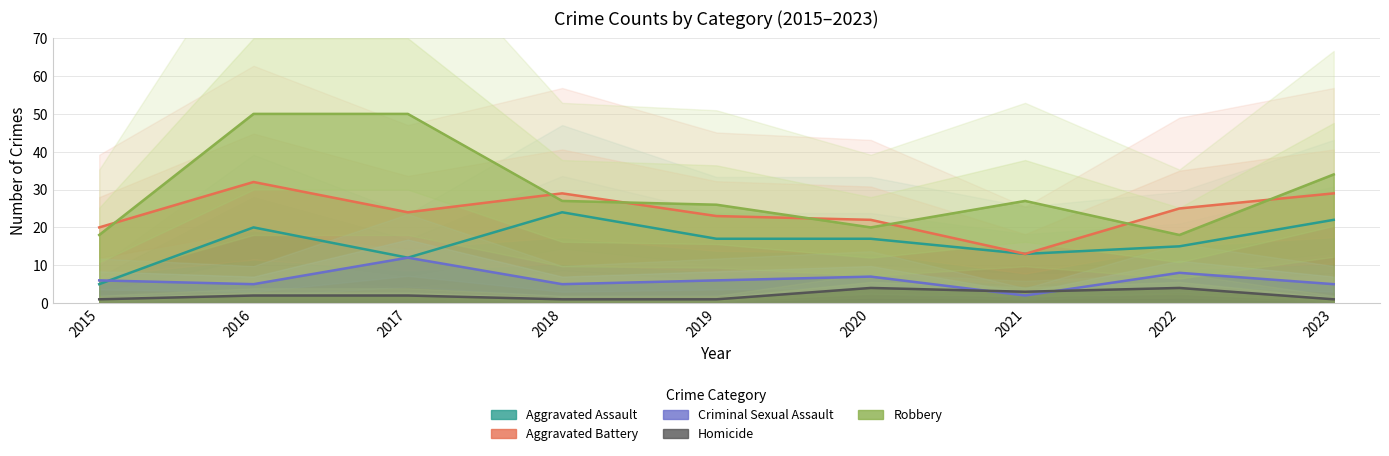

At which label is Homicide closest to 2?

2016